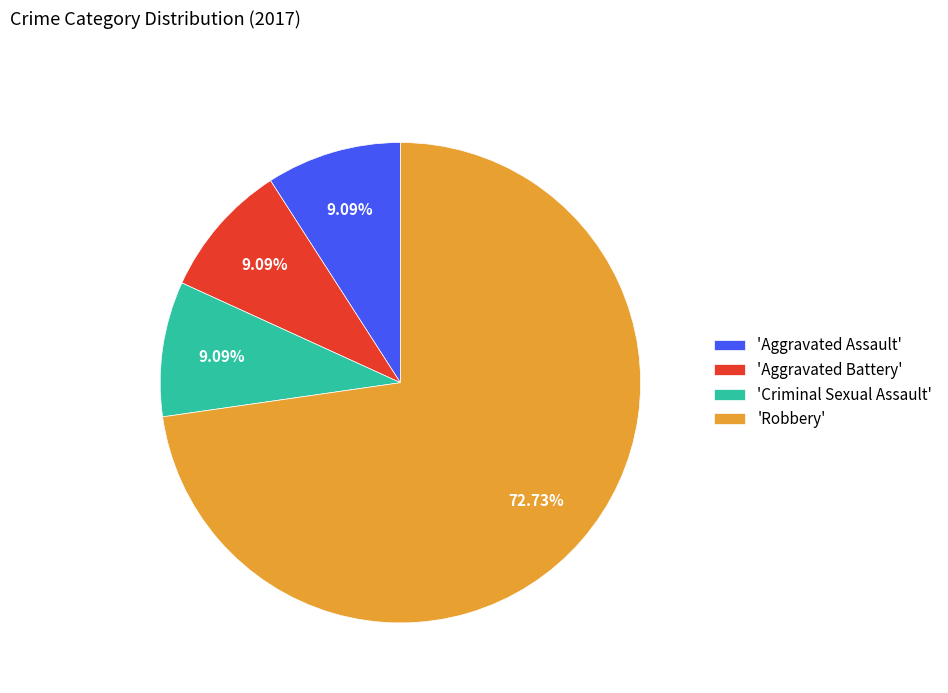

Is there any slice that represents more than half of the pie?

Yes